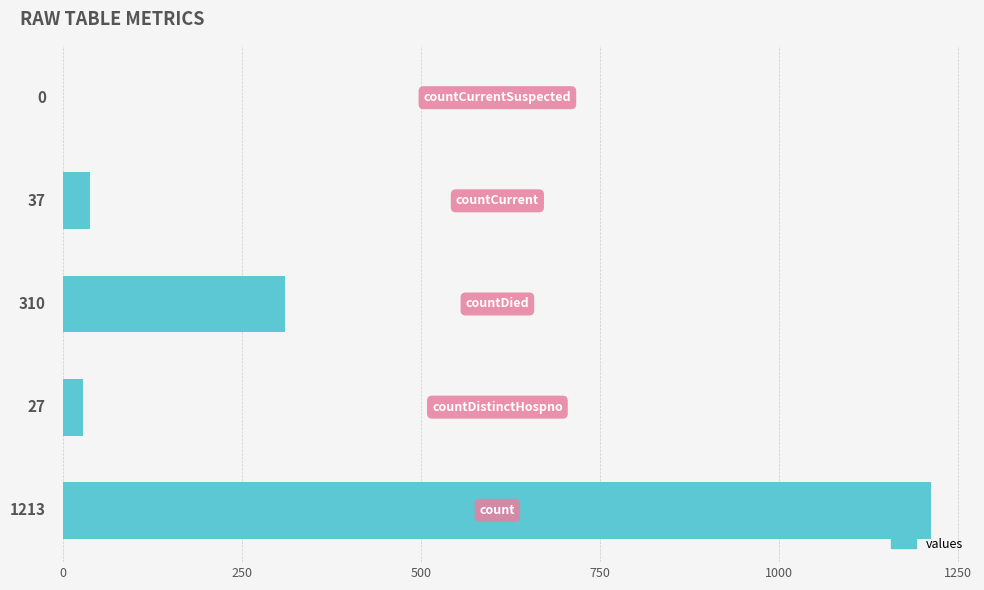

What is the sum of all values?

1587